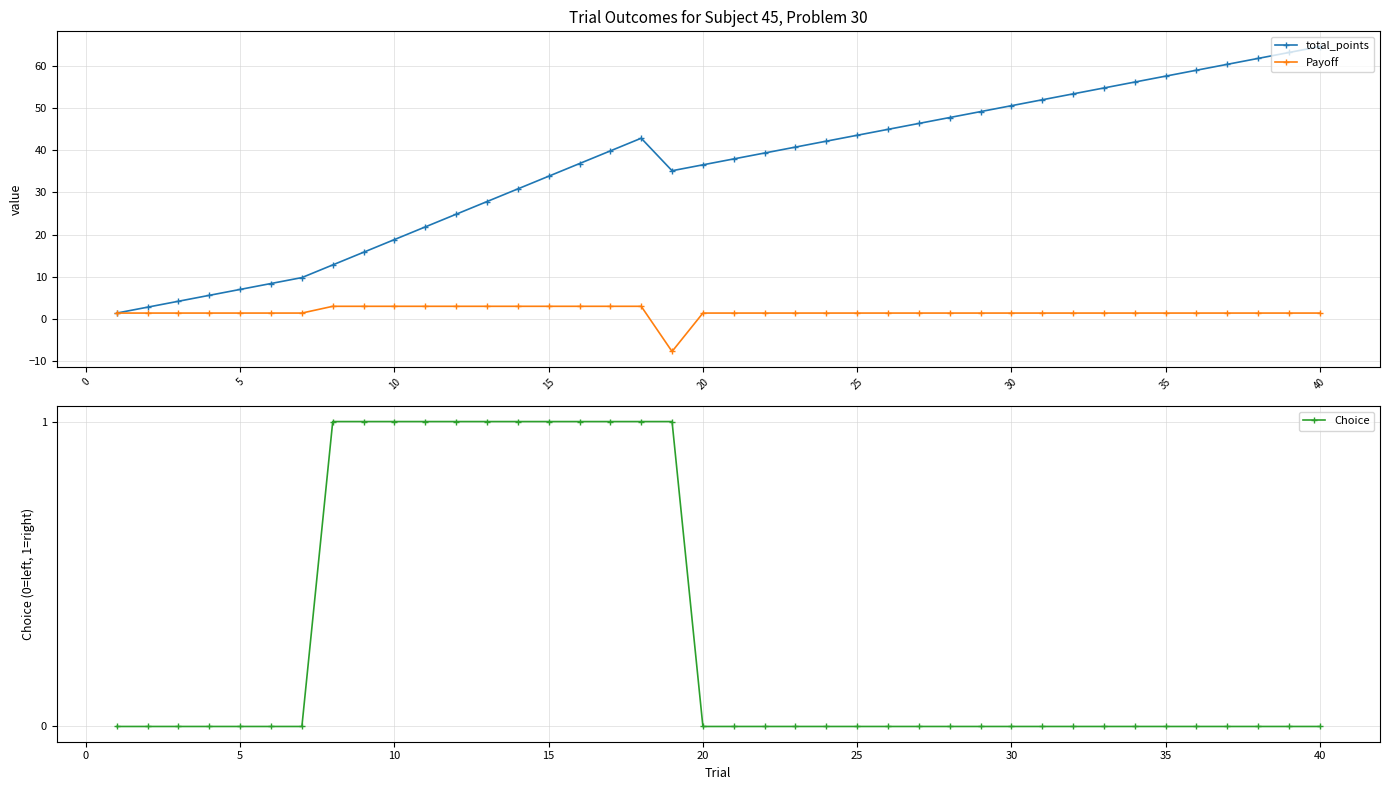

What is the minimum value for Payoff?

-7.7